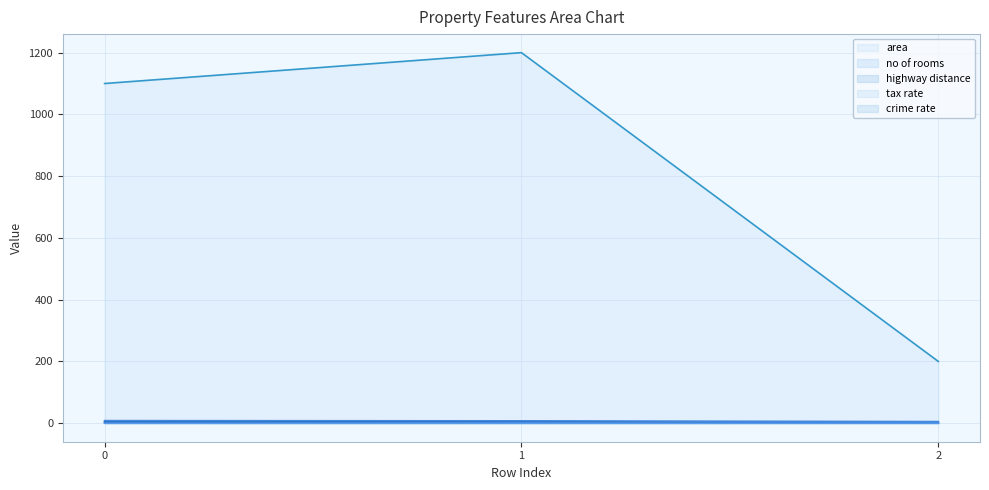

Count the no of rooms values in the range 2 to 5.

3